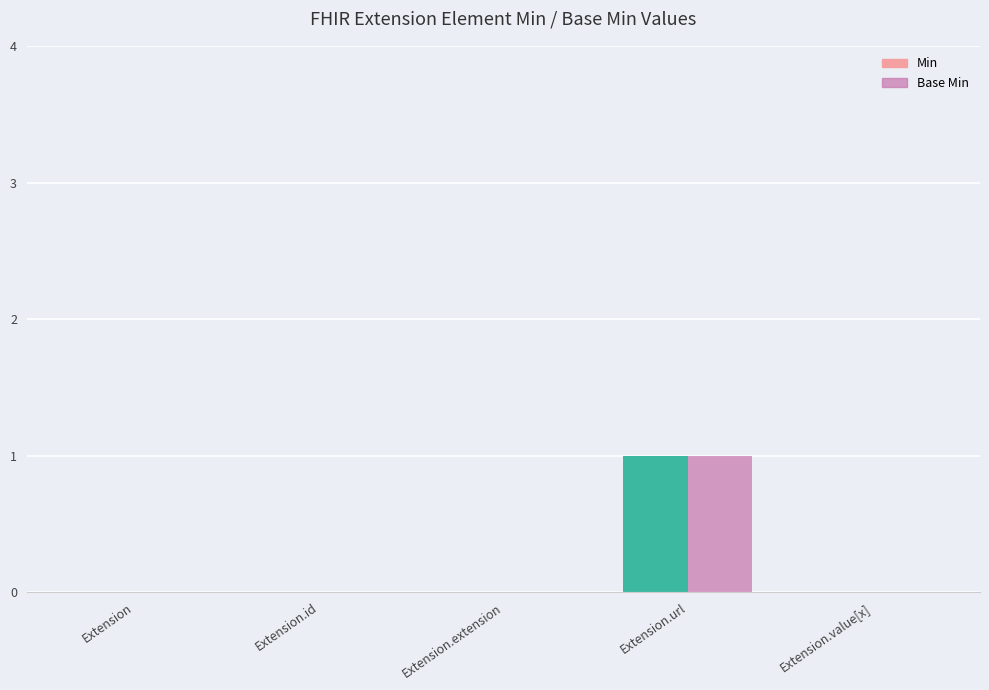

At which category is the sum across all series the highest?

Extension.url